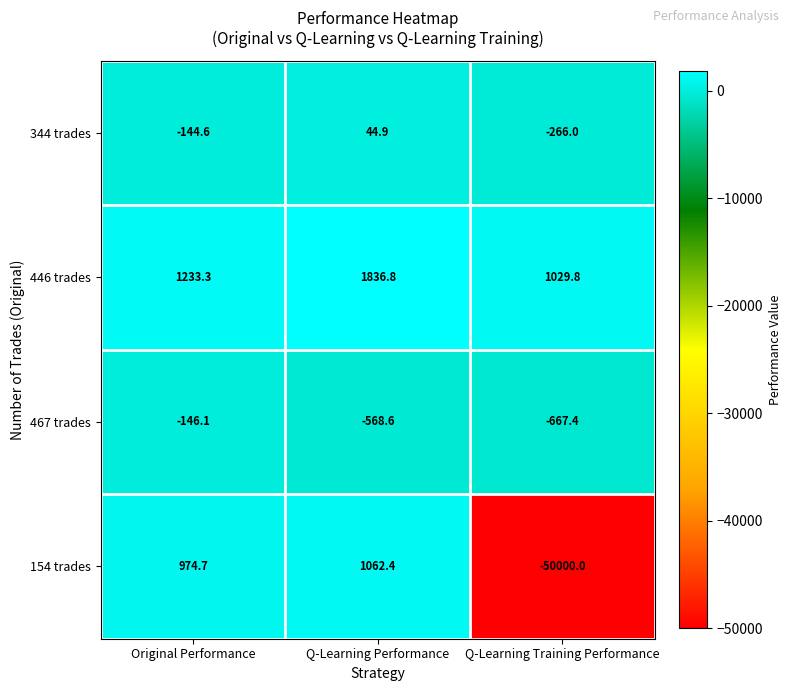

At which label does 154 trades first exceed 974?

Original Performance